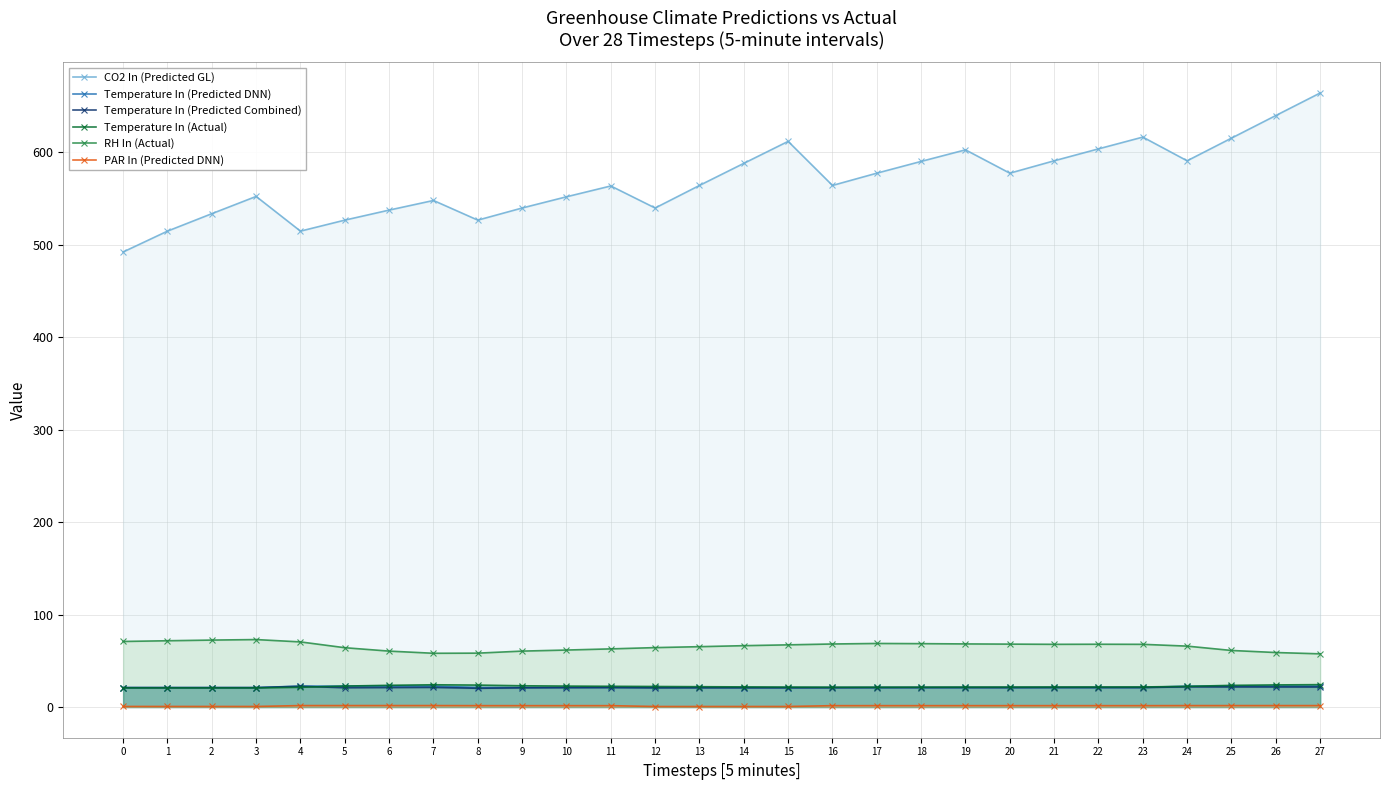

Reading right to left, list all the values displayed in this chart.

CO2 In (Predicted GL): 663.9	639.5	615.1	590.5	616.2	603.4	590.5	577.2	602.4	589.9	577.2	563.9	611.5	587.8	563.9	539.5	563.3	551.6	539.5	526.4	547.7	537.2	526.4	514.5	552.0	533.4	514.5	492.0
Temperature In (Predicted DNN): 22.6	22.6	22.6	22.6	21.1	21.1	21.1	21.1	21.1	21.1	21.1	21.1	21.1	21.1	21.1	21.1	21.2	21.2	21.2	21.2	22.6	22.6	22.6	22.6	21.0	21.0	21.0	21.0
Temperature In (Predicted Combined): 21.6	21.7	21.7	21.8	21.1	21.1	21.1	21.0	21.0	21.0	21.0	20.8	20.8	20.8	20.8	20.7	21.0	21.0	20.8	20.3	21.2	21.1	20.9	22.4	21.0	21.0	21.0	21.0
Temperature In (Actual): 24.2	23.9	23.4	22.3	21.7	21.7	21.6	21.6	21.6	21.5	21.4	21.4	21.6	21.8	22.0	22.2	22.4	22.6	23.0	23.7	24.1	23.5	22.7	21.3	20.7	20.7	20.7	20.7
RH In (Actual): 57.5	58.9	61.2	65.8	67.8	67.9	67.8	68.0	68.2	68.5	68.7	68.1	67.2	66.3	65.3	64.2	62.9	61.6	60.5	58.3	58.1	60.4	64.1	70.4	72.9	72.4	71.7	70.9
PAR In (Predicted DNN): 1.5	1.5	1.5	1.5	1.5	1.5	1.5	1.5	1.5	1.5	1.5	1.5	0.6	0.6	0.6	0.6	1.5	1.5	1.5	1.5	1.6	1.6	1.6	1.6	0.6	0.6	0.6	0.6